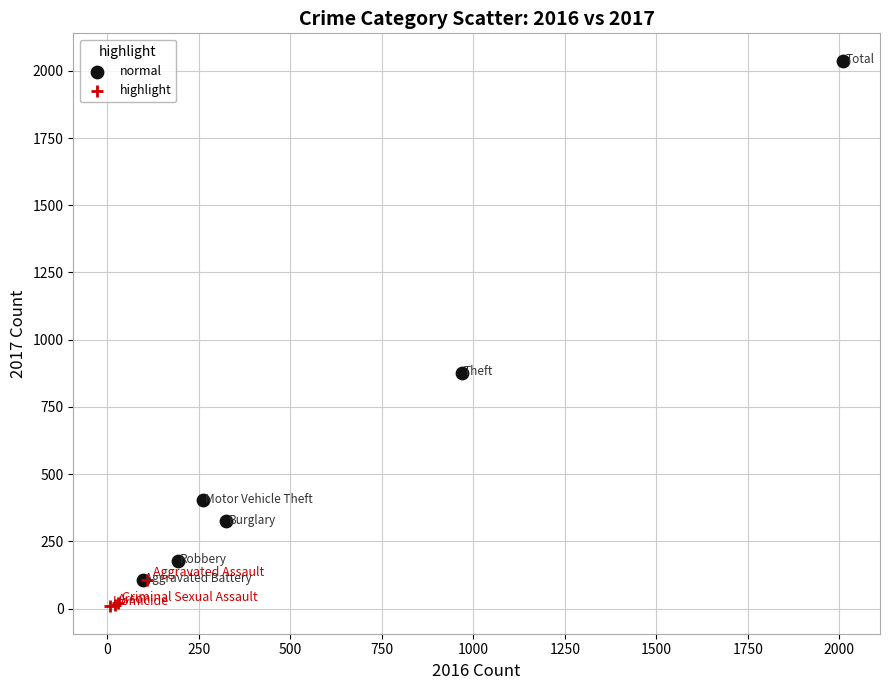

Which series has the widest spread of Y values?

normal